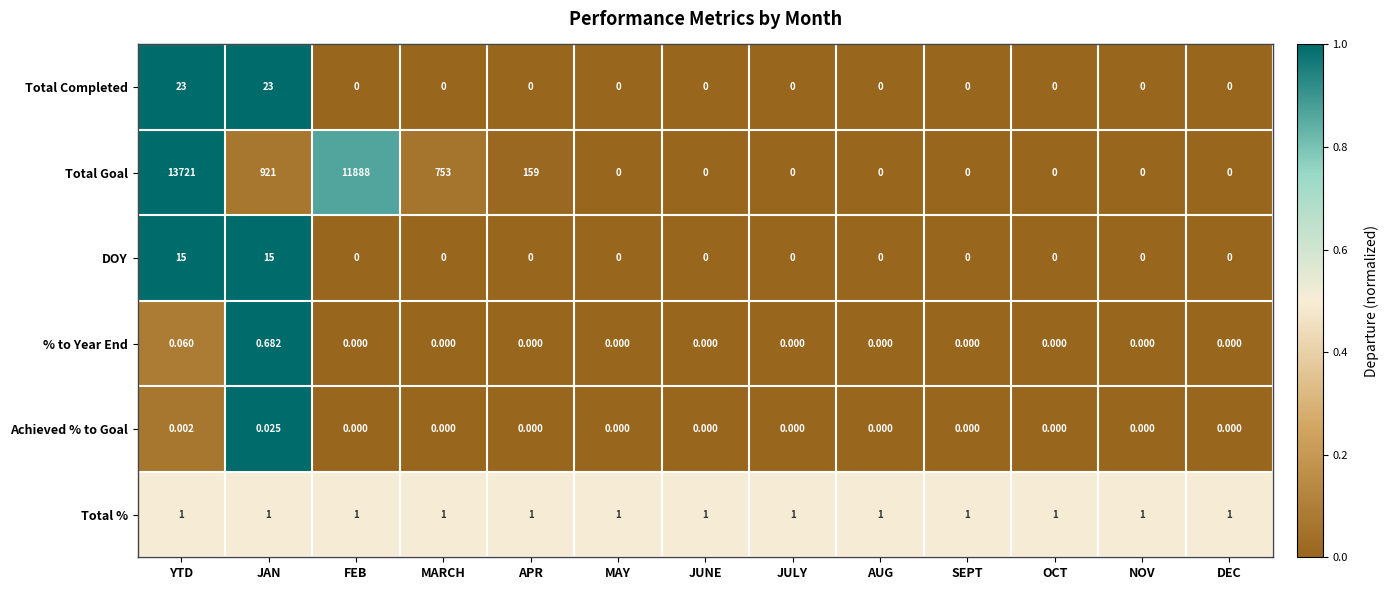

What is the total value across all series at JUNE?

1.0